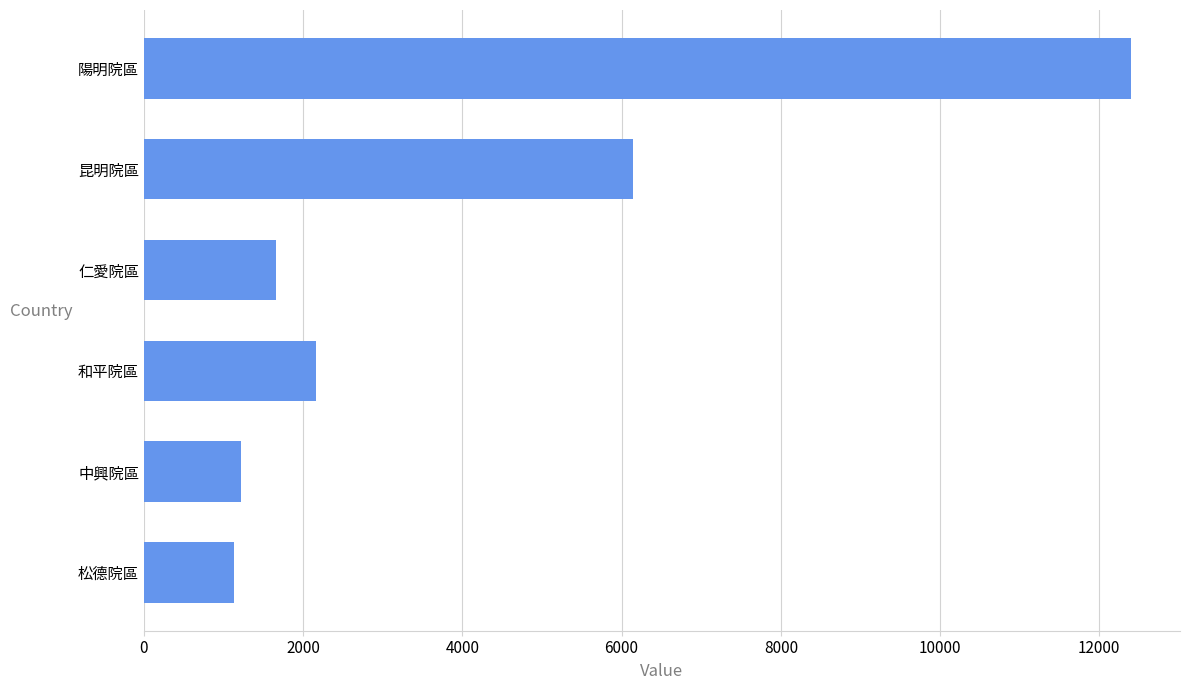

Which has a higher value, 仁愛院區 or 松德院區?

仁愛院區